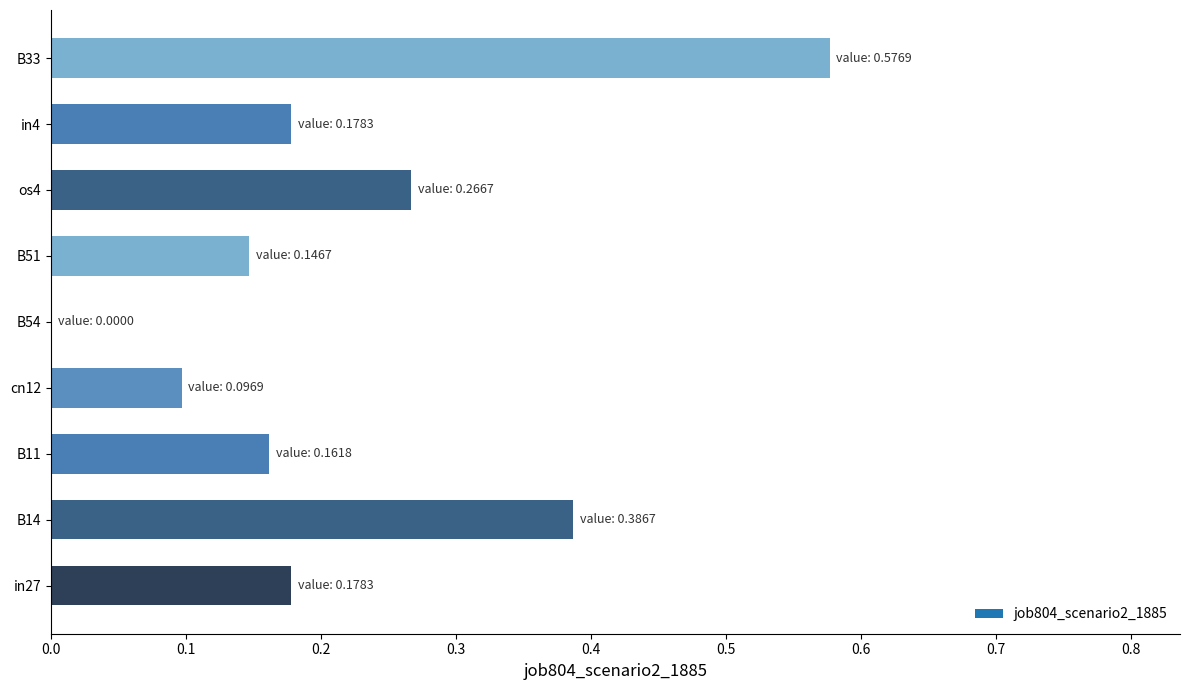

What is the sum of the values at B51 and B33?

0.7